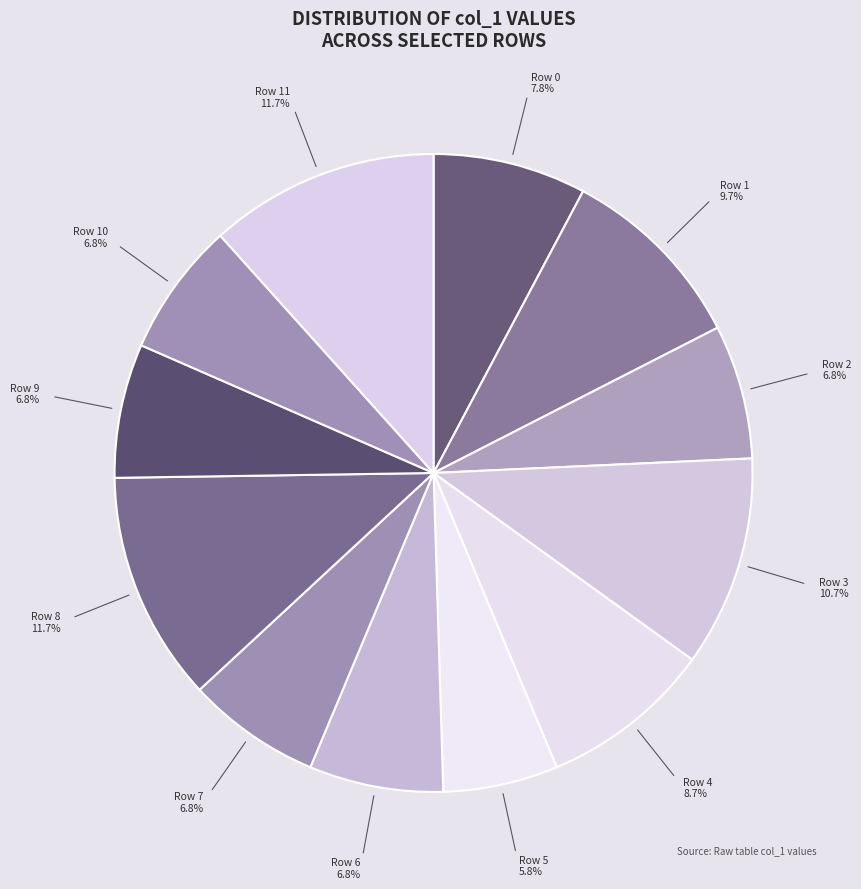

Is there any slice that represents more than half of the pie?

No